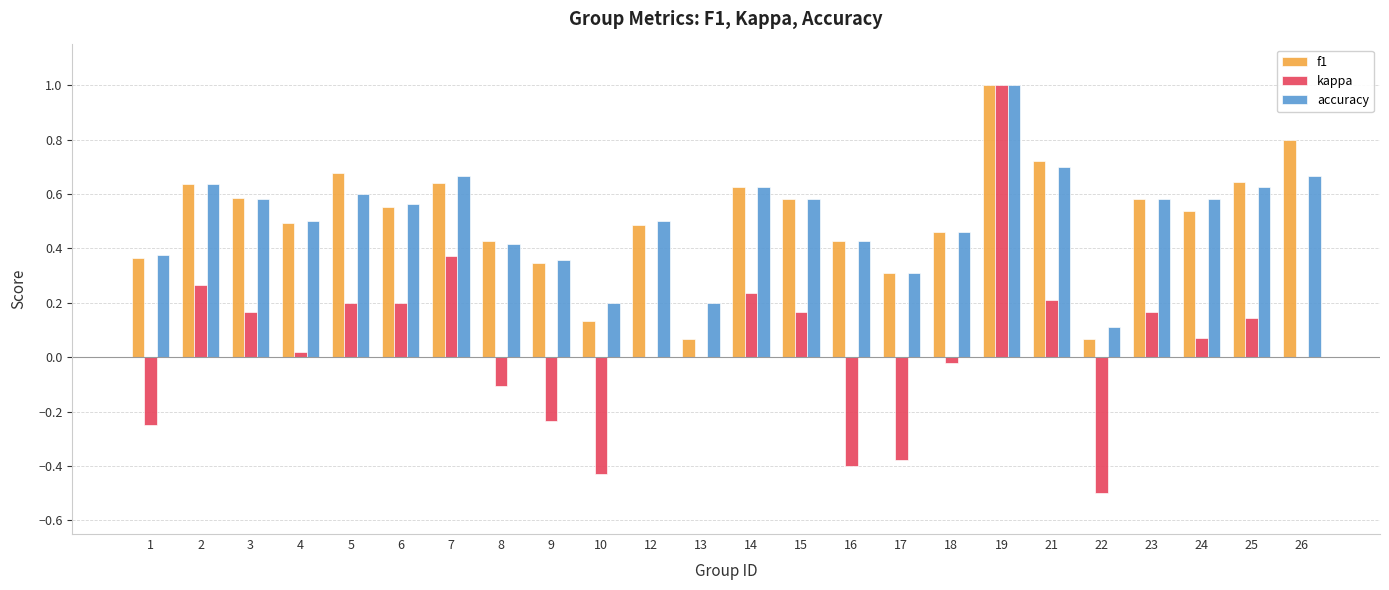

How many distinct data groups are displayed?

3